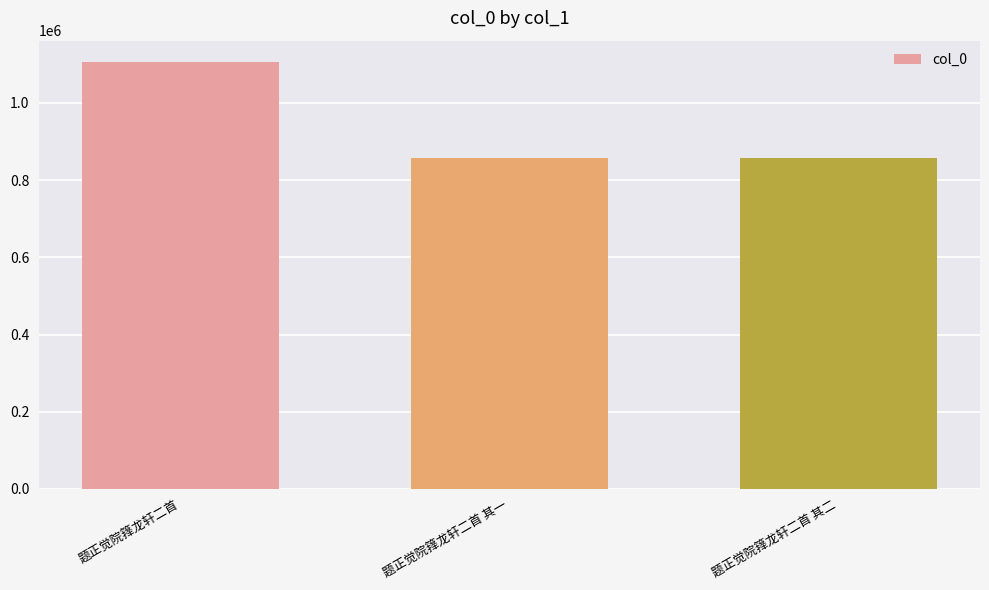

What is the maximum value shown in the chart?

1106148